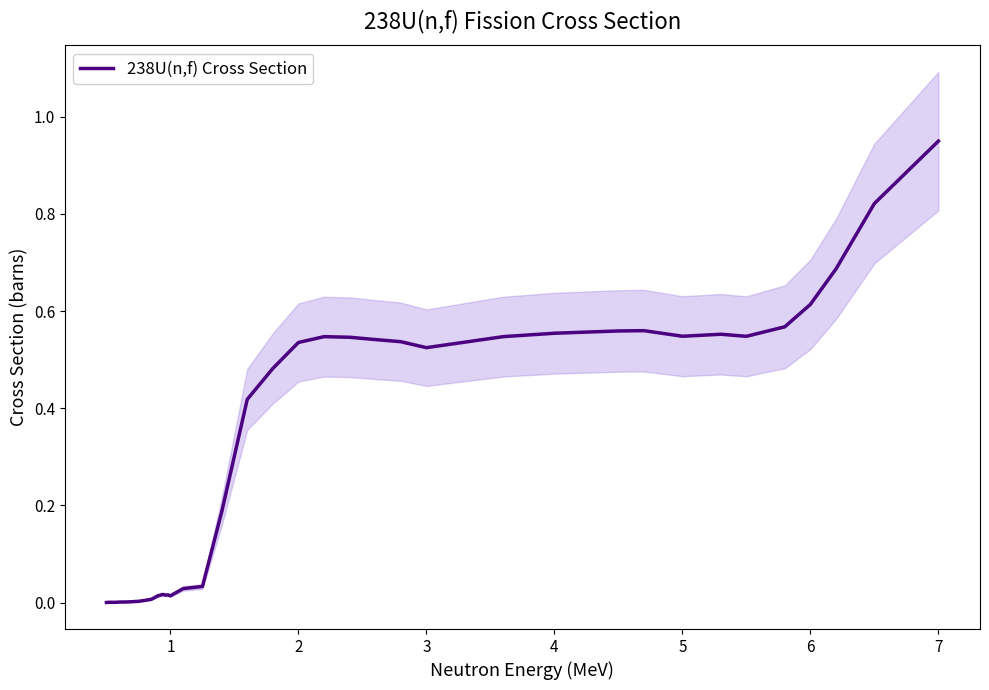

What is the difference between the maximum and minimum values?

0.9